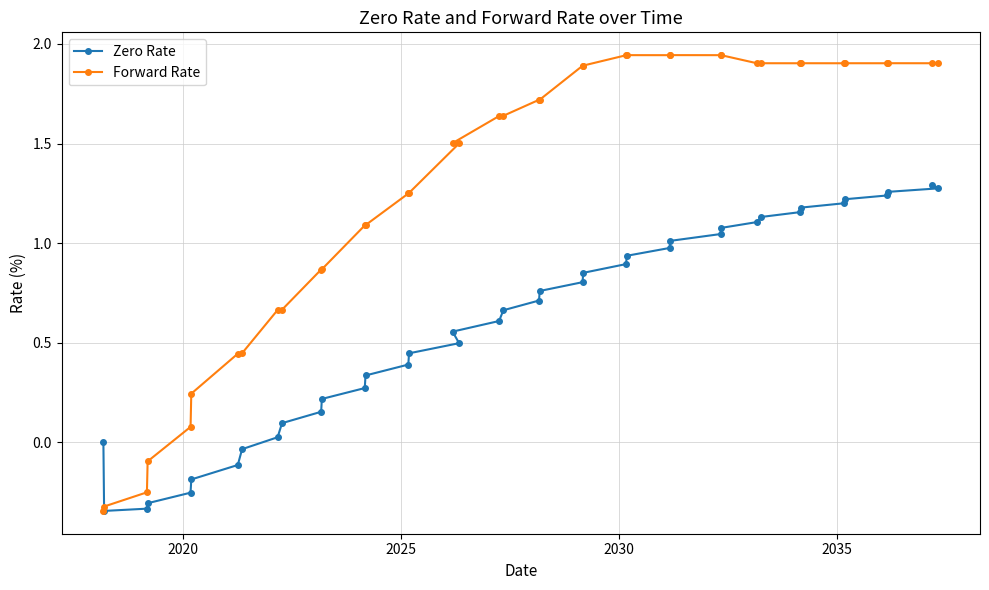

Which series has the largest range (max minus min)?

Forward Rate